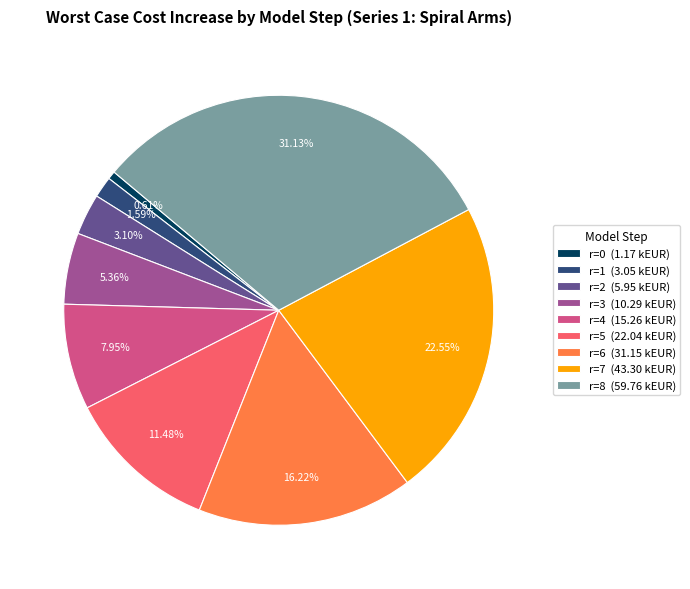

Between r=8 (59.76 kEUR) and r=4 (15.26 kEUR), which is larger?

r=8 (59.76 kEUR)